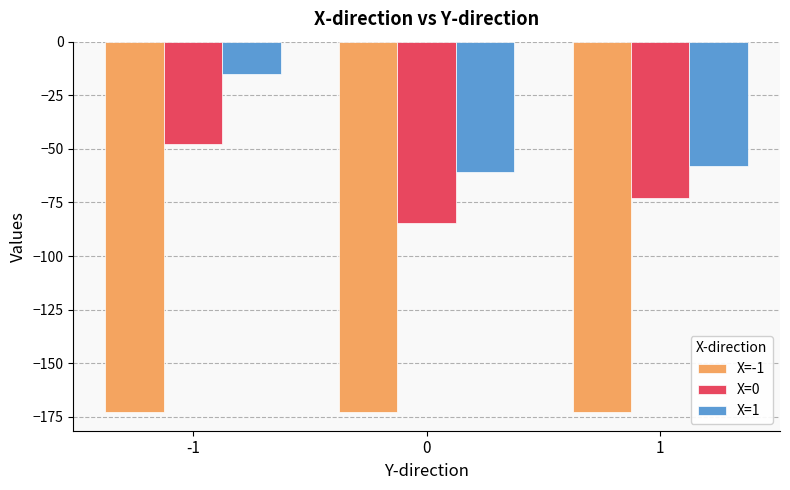

Reading left to right, transcribe all the data shown in this chart.

X=-1: -1=-172.9	0=-172.9	1=-172.9
X=0: -1=-47.9	0=-84.4	1=-72.8
X=1: -1=-14.9	0=-60.7	1=-58.0